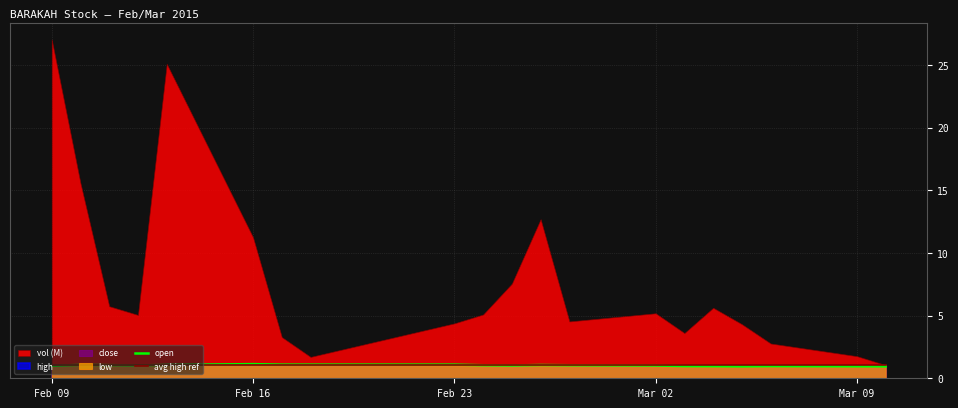

How many data points in open are less than 1?

7